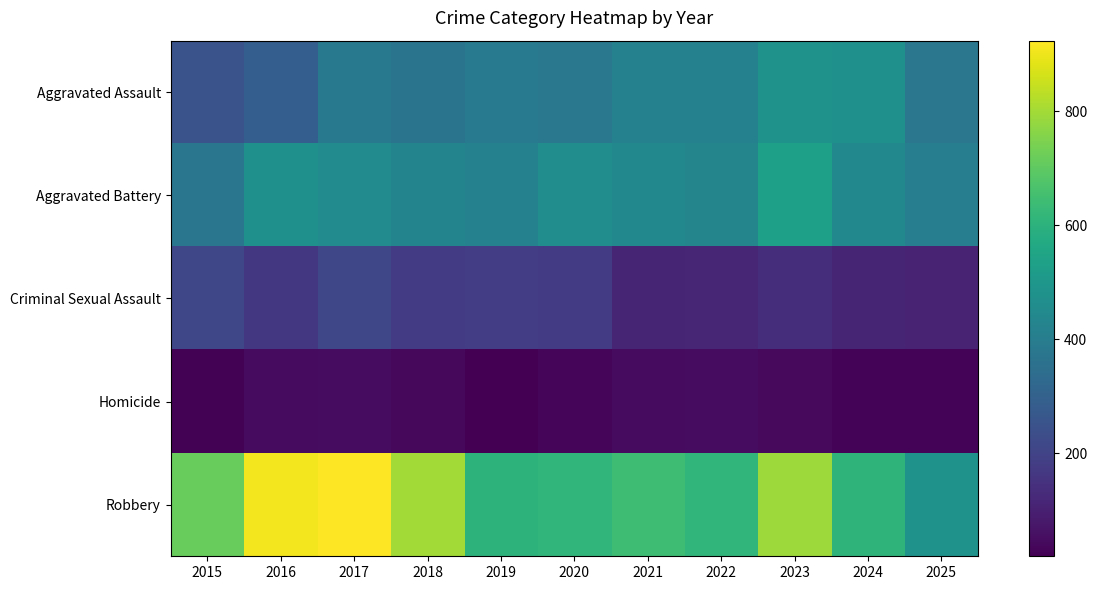

Between 2016 and 2017, which is larger?

2017